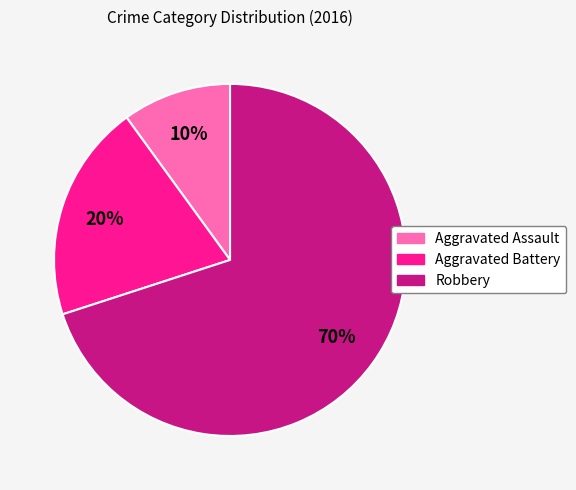

Is it true that Aggravated Battery is 20% of the pie?

True